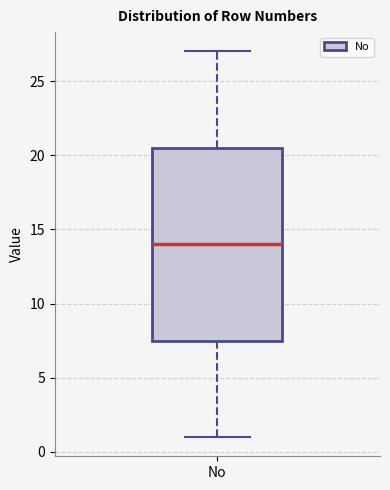

Read this box plot against the y-axis: the position of the median line, the range covered by the box, and the ends of both whiskers. The values are not printed on the chart, so give them approximately, as read against the axis.

median 14.0, box 7.5 to 20.5, whiskers 1.0 to 27.0